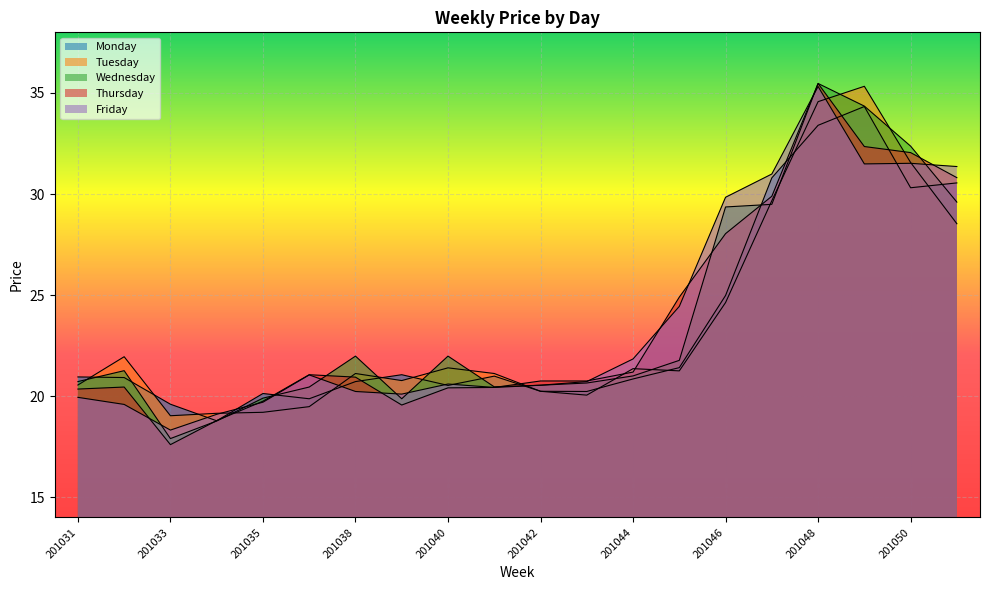

What is the sum of all Tuesday values?

471.0